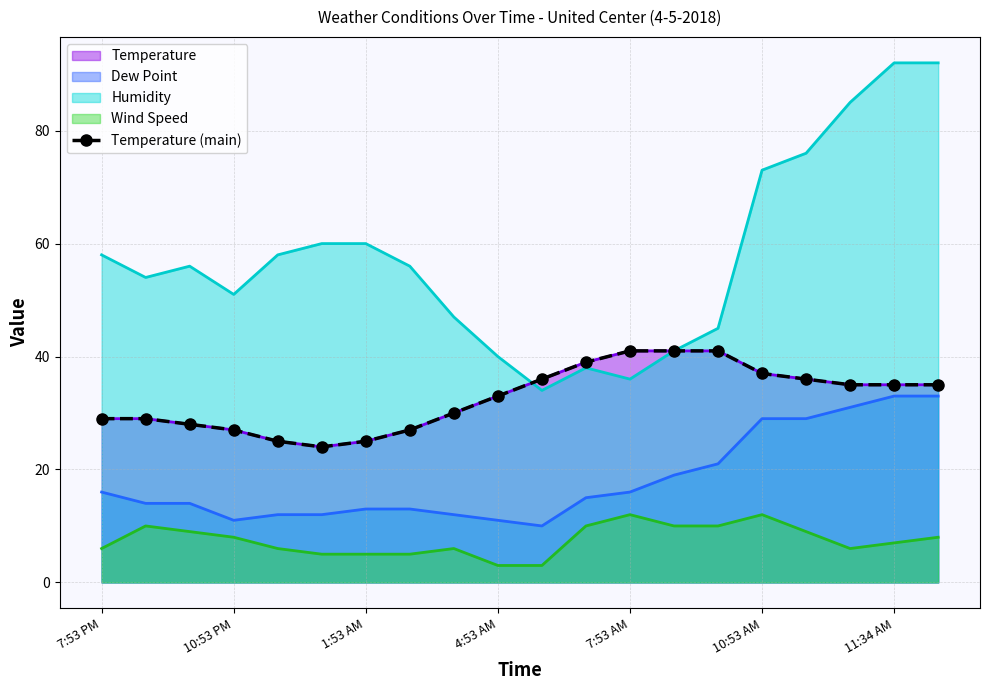

The value at 13 is 73. True or false?

False